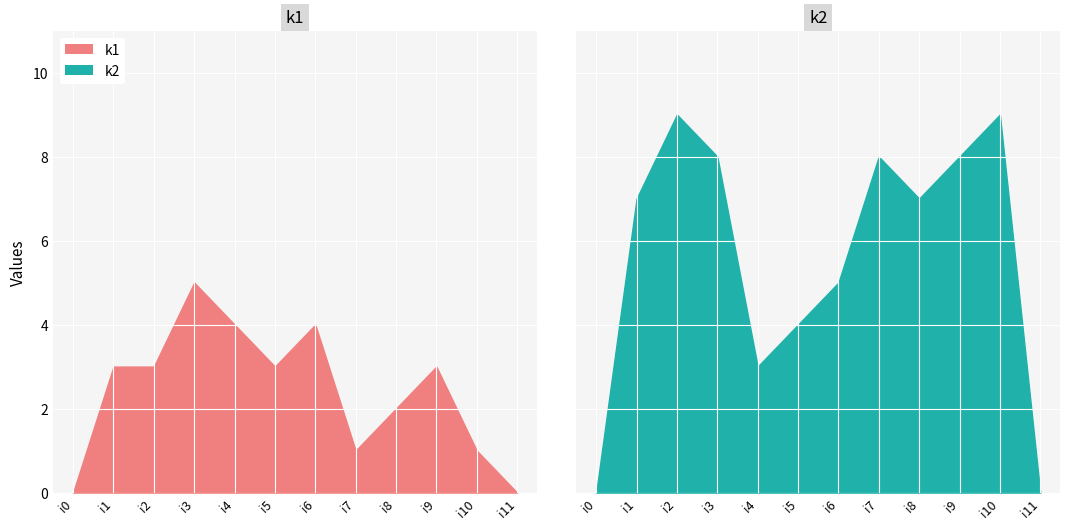

Rank the series at i10 from lowest to highest value.

k1, k2